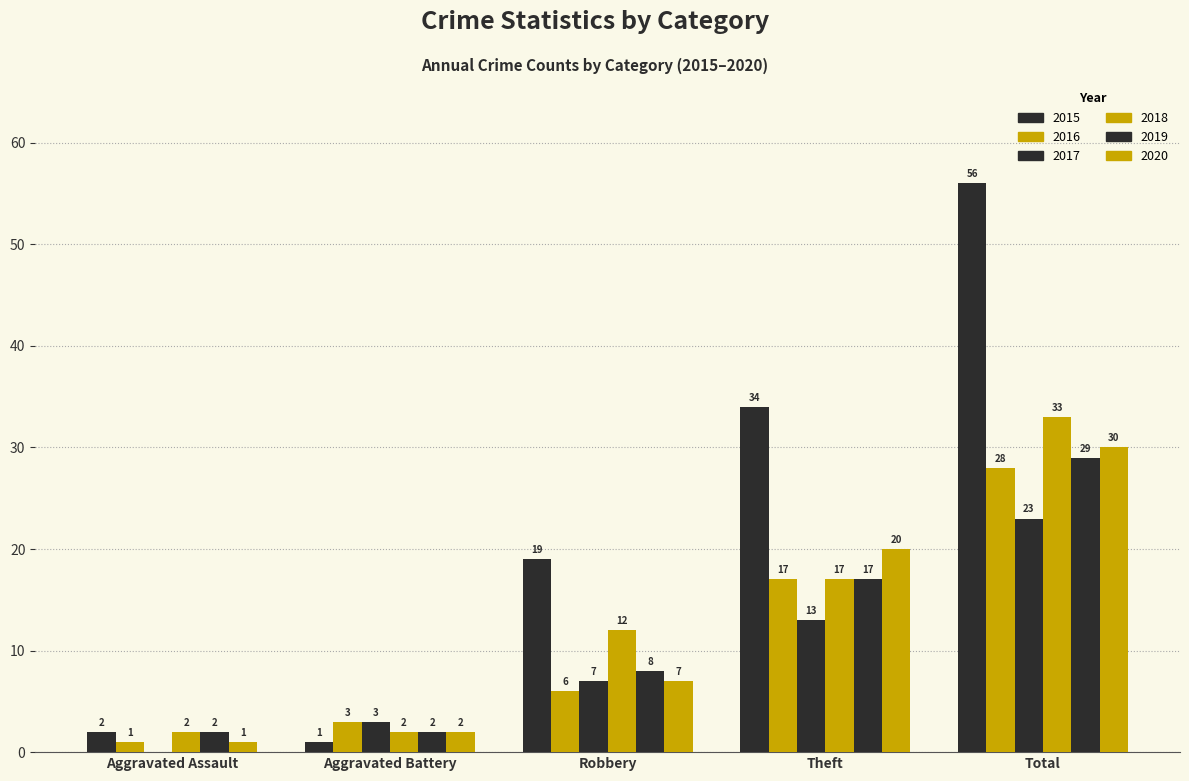

How many categories are shown in the chart?

5